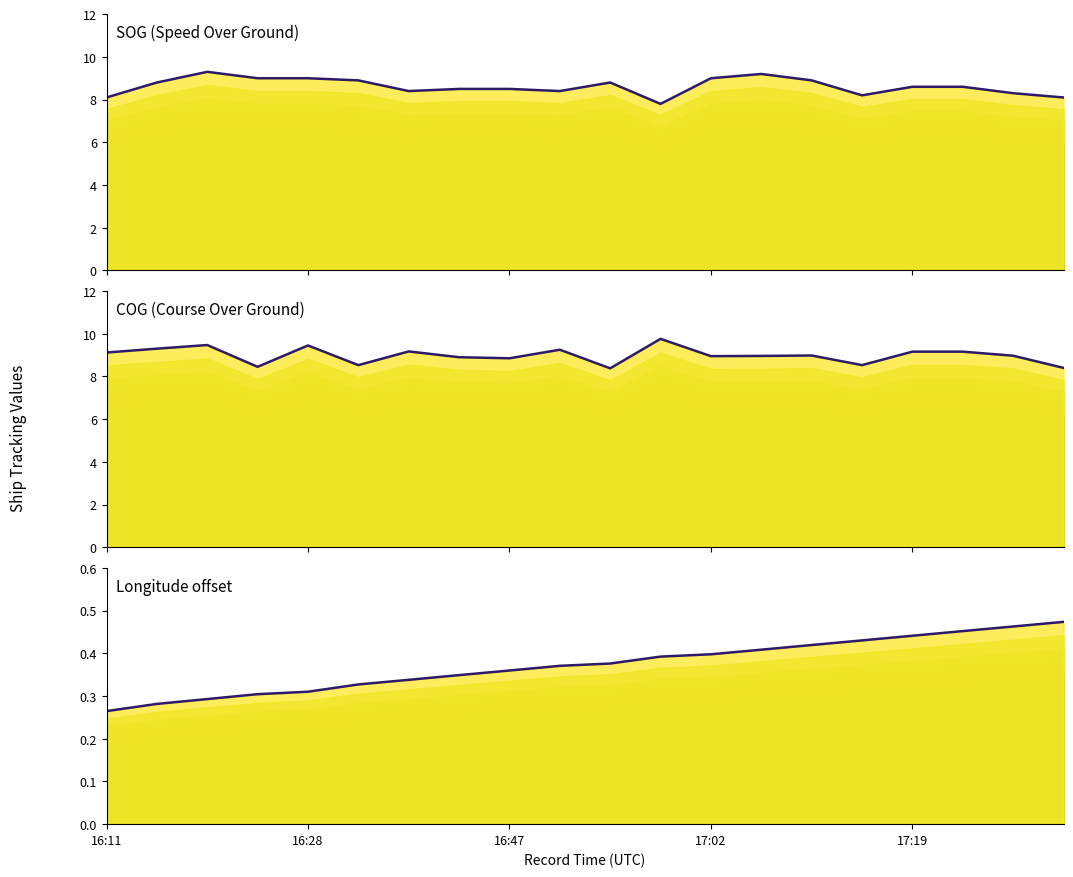

Reading left to right, what are all the values shown in this chart?

SOG: 8.1	8.8	9.3	9.0	9.0	8.9	8.4	8.5	8.5	8.4	8.8	7.8	9.0	9.2	8.9	8.2	8.6	8.6	8.3	8.1
COG: 9.1	9.3	9.5	8.4	9.4	8.5	9.2	8.9	8.8	9.2	8.4	9.8	8.9	9.0	9.0	8.5	9.2	9.2	9.0	8.4
Longitude: 0.3	0.3	0.3	0.3	0.3	0.3	0.3	0.3	0.4	0.4	0.4	0.4	0.4	0.4	0.4	0.4	0.4	0.5	0.5	0.5